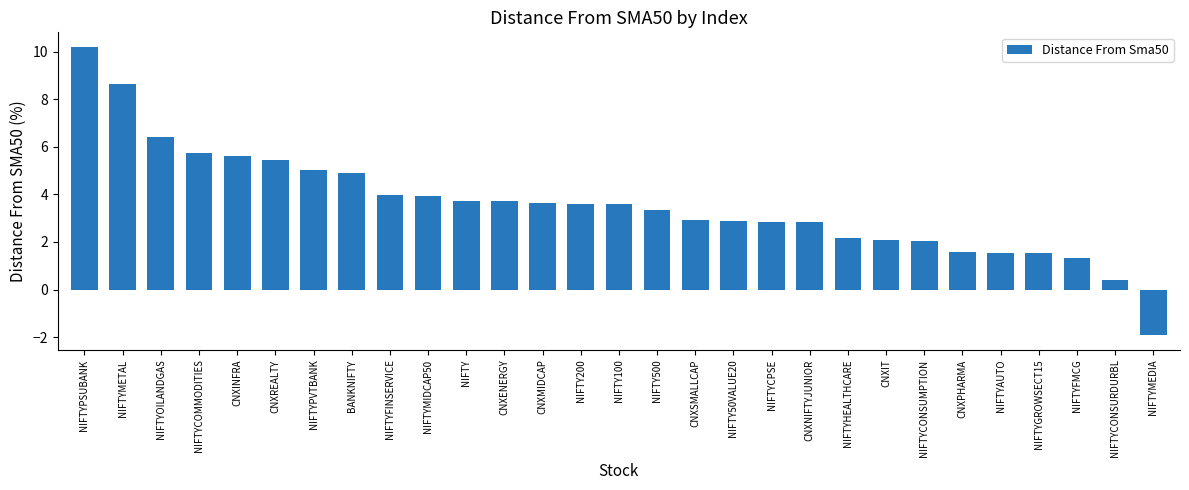

How many values exceed 3?

16